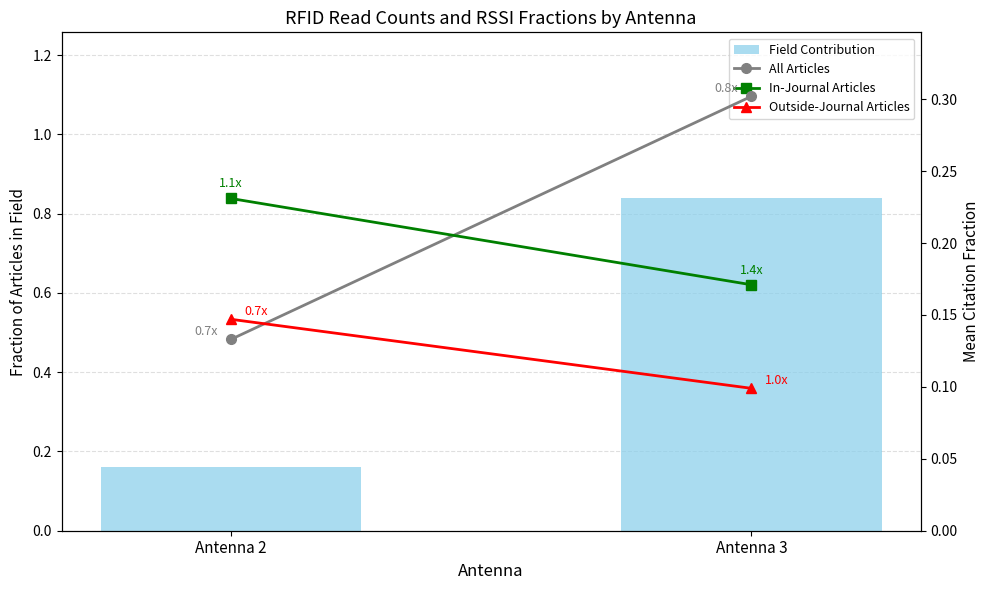

What is the value of the Outside-Journal Articles bar at the 1st from the left?

0.1